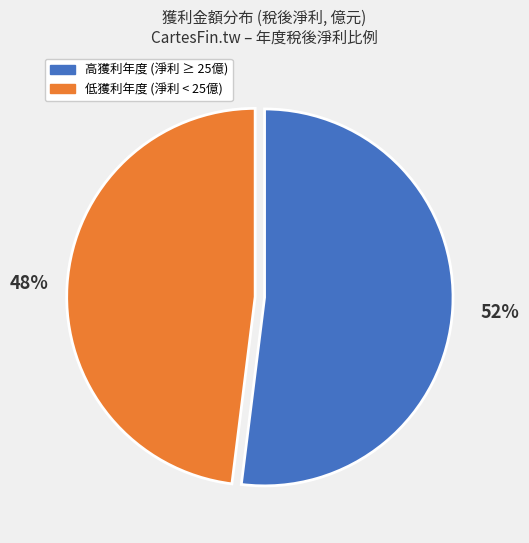

What percentage is the 高獲利年度 (淨利 ≥ 25億) slice, to the nearest percent?

52%